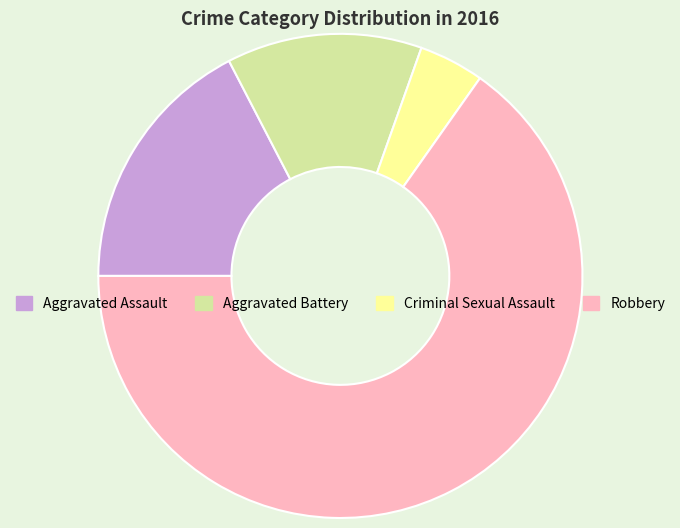

The Aggravated Assault slice represents 17% of the pie. True or false?

True